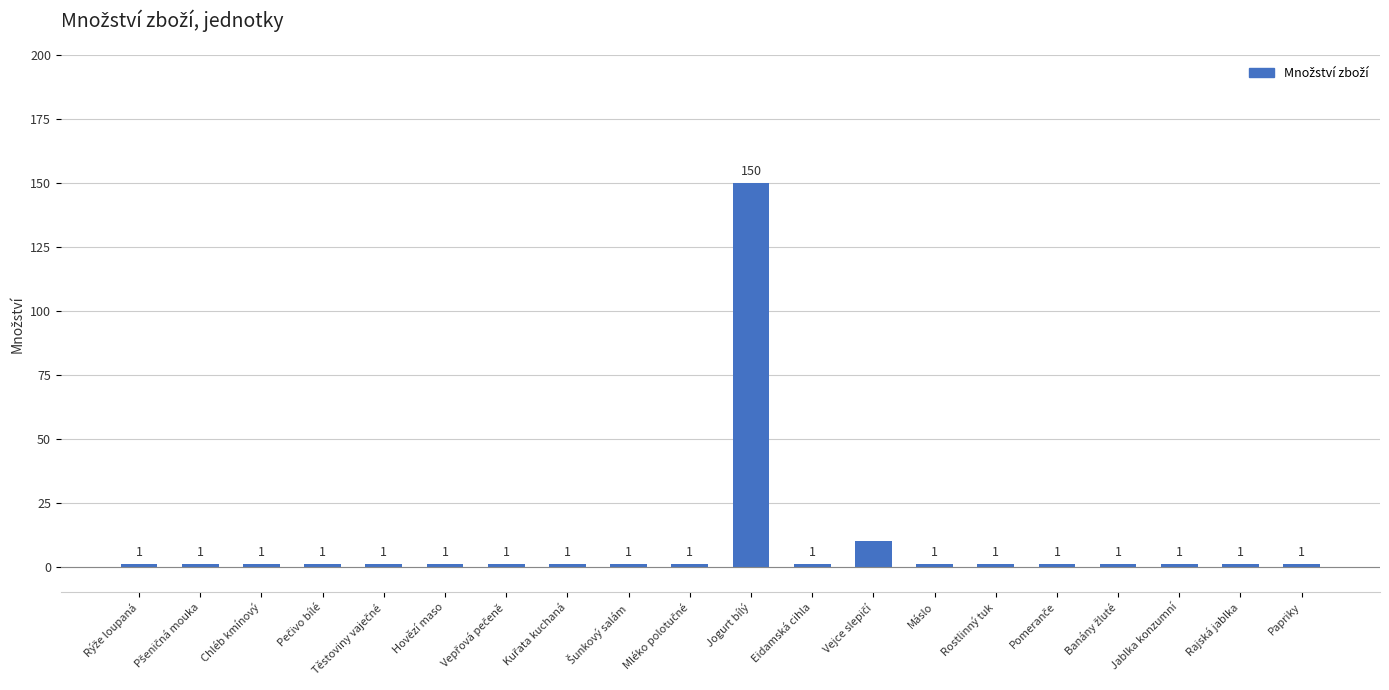

What is the average value?

9